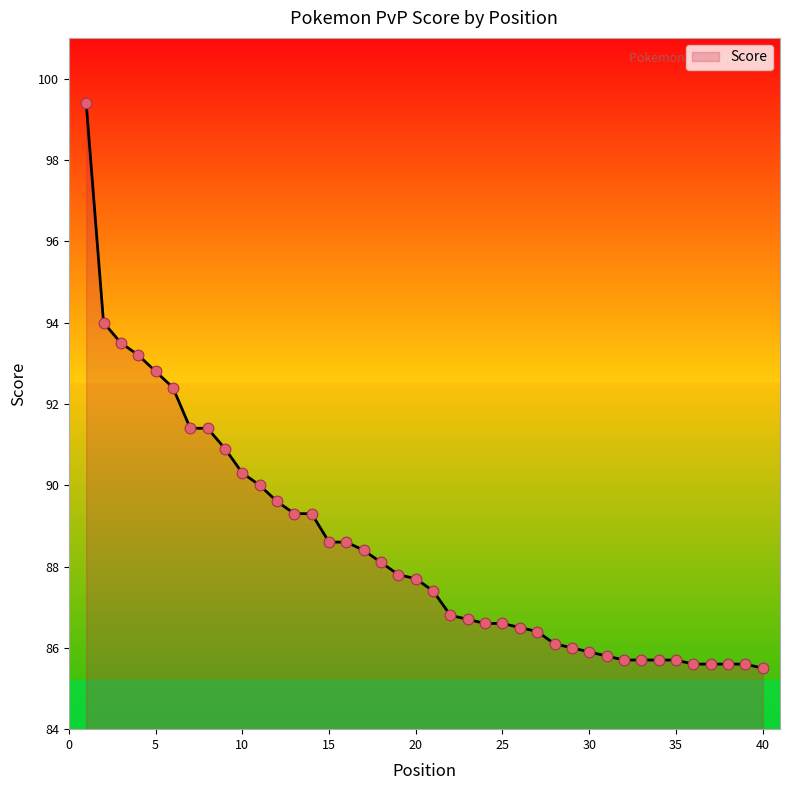

What is the difference between the maximum and minimum values?

13.9